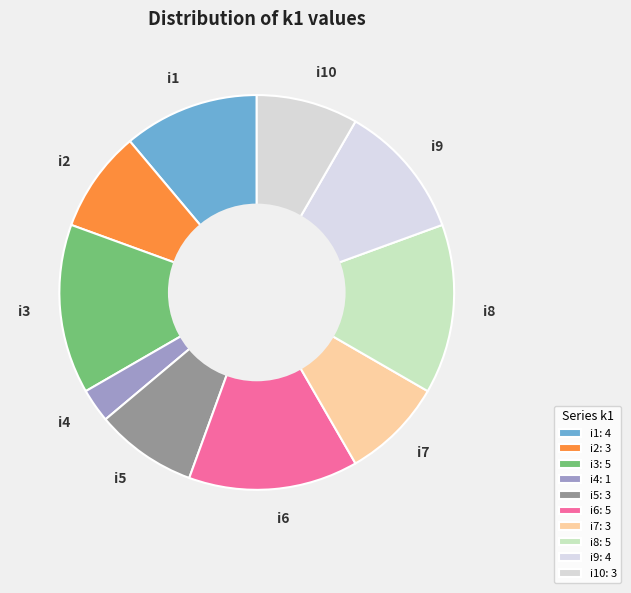

Is i1 the majority of the pie?

No